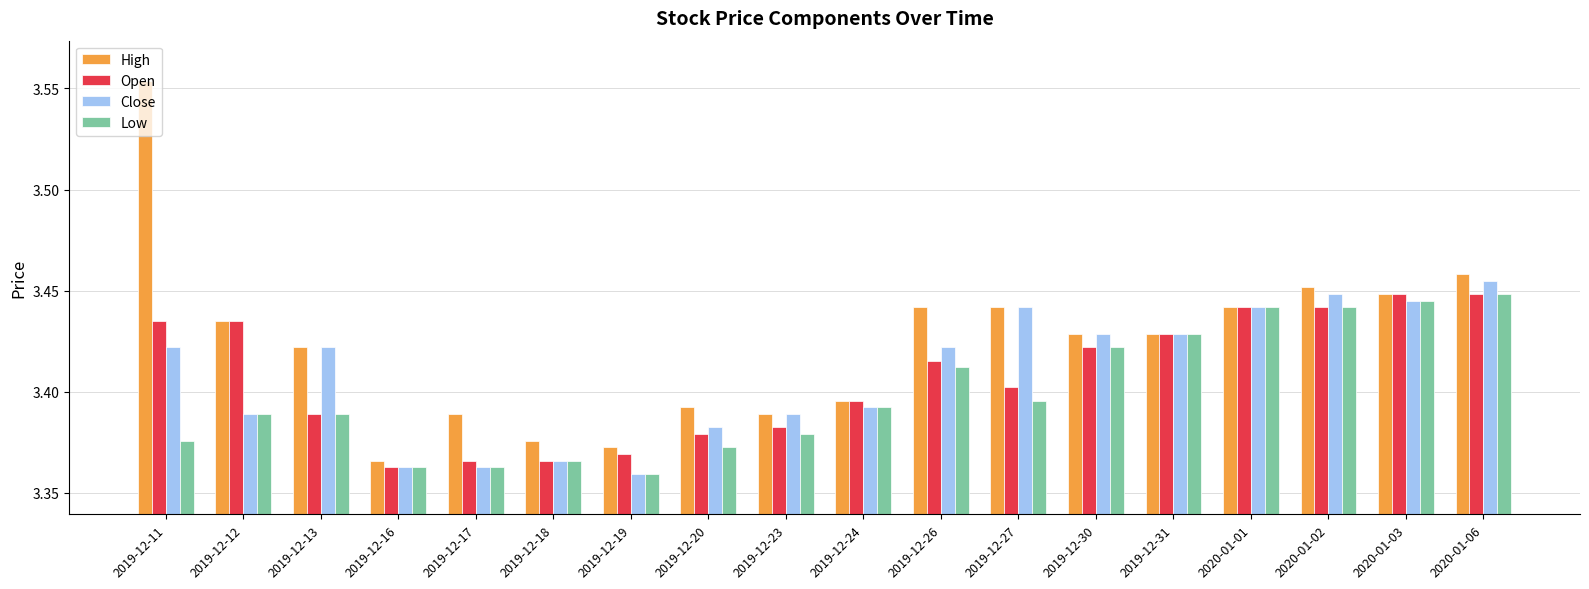

Which series has the largest range (max minus min)?

High